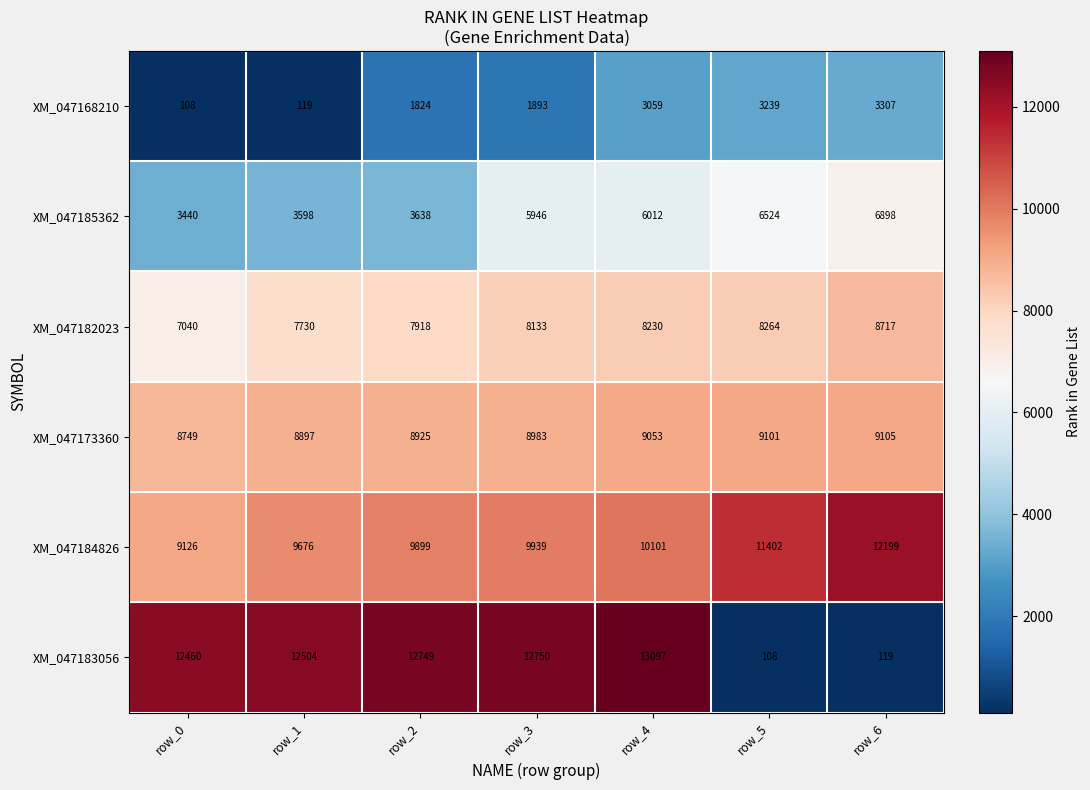

At how many categories does at least one series exceed 6223?

7